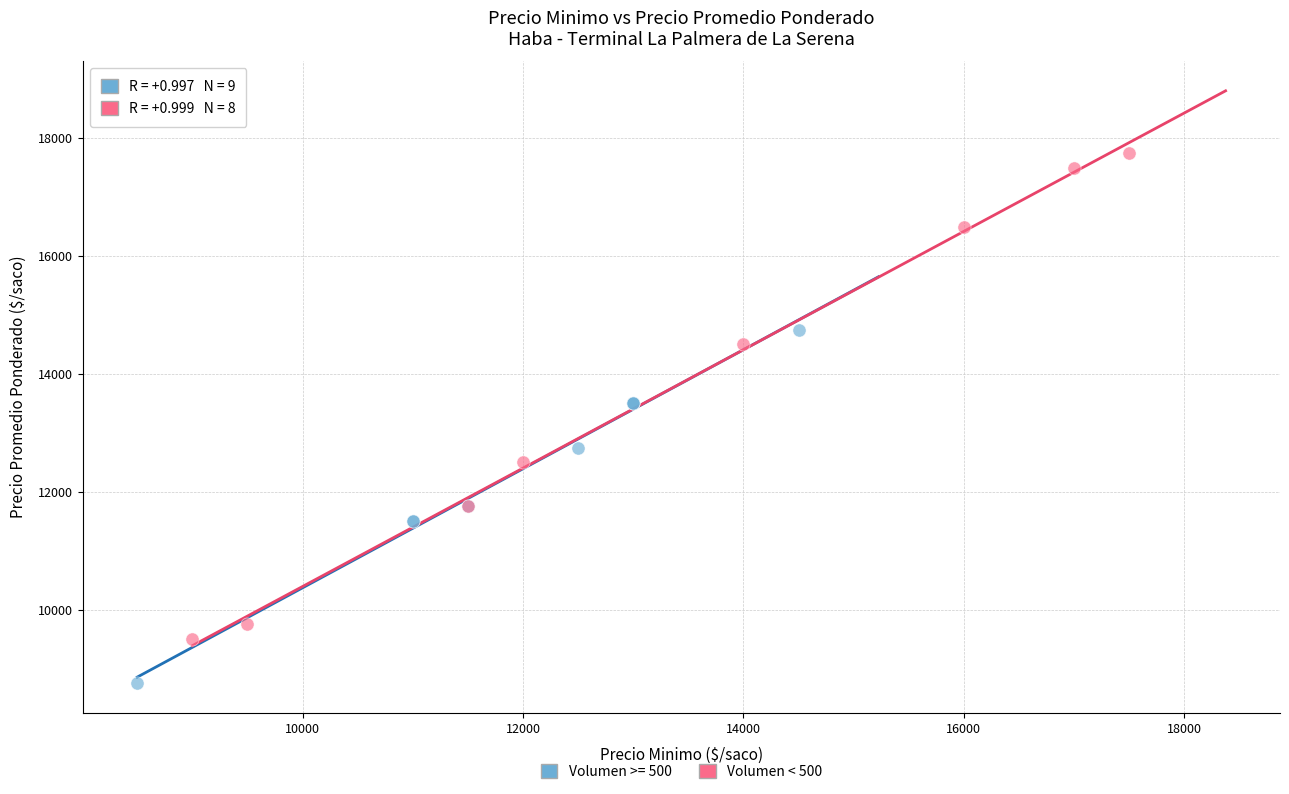

Which series contains the highest Y value?

Volumen < 500